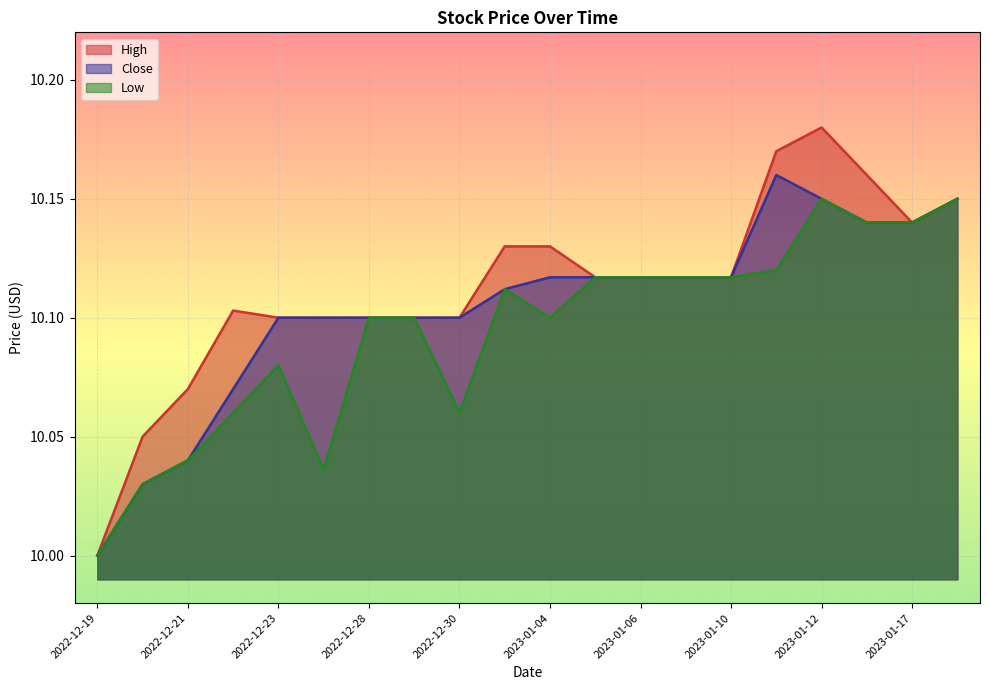

What position from the right is 2023-01-04?

10